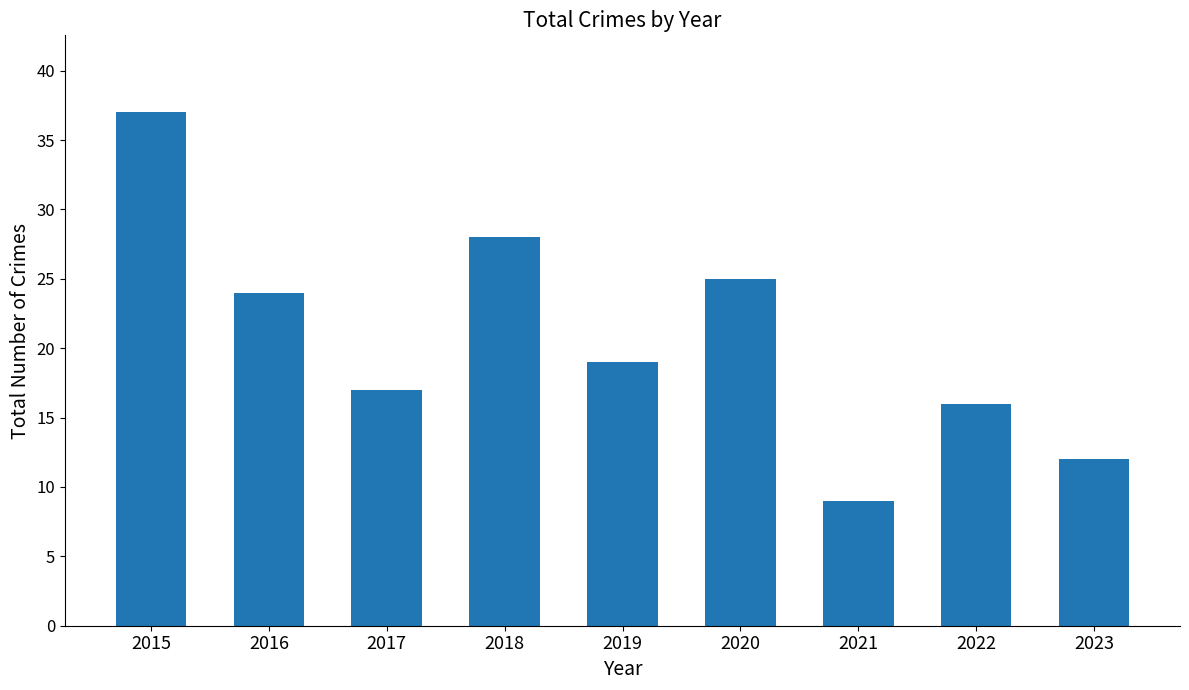

How many bars are there in total?

9